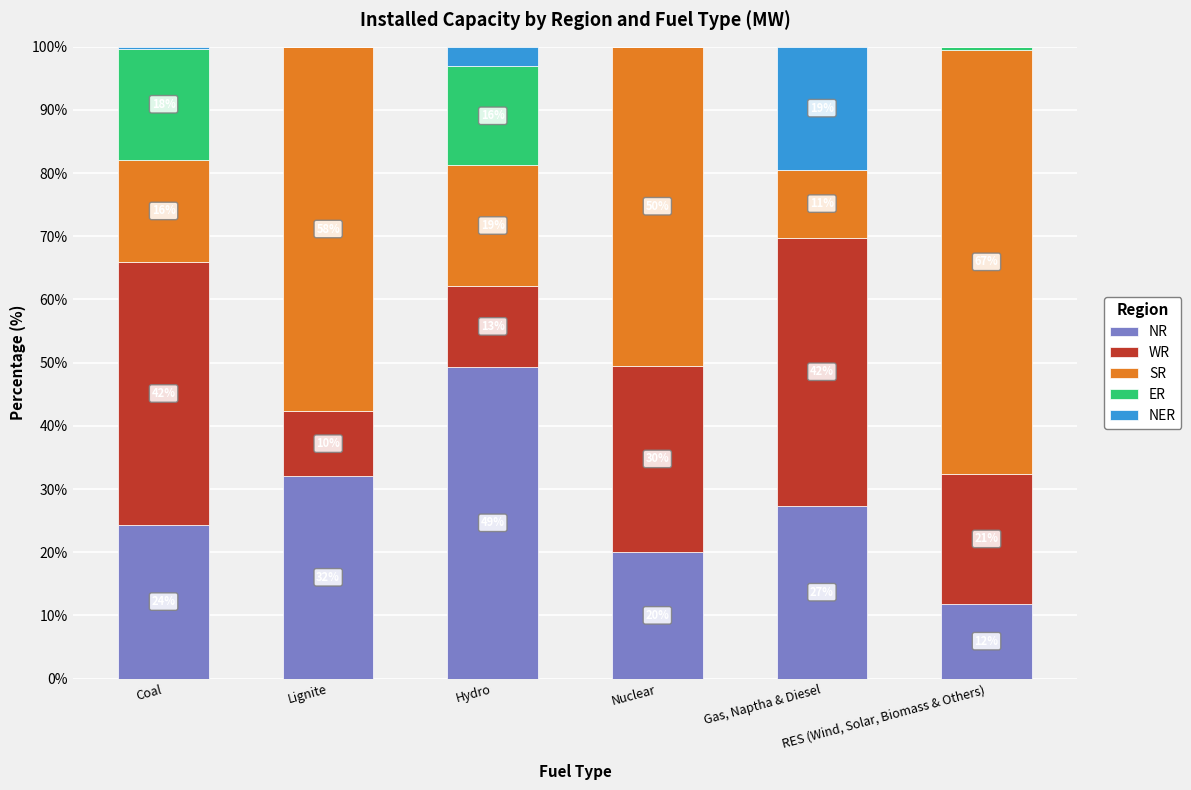

Are the bars horizontal?

No